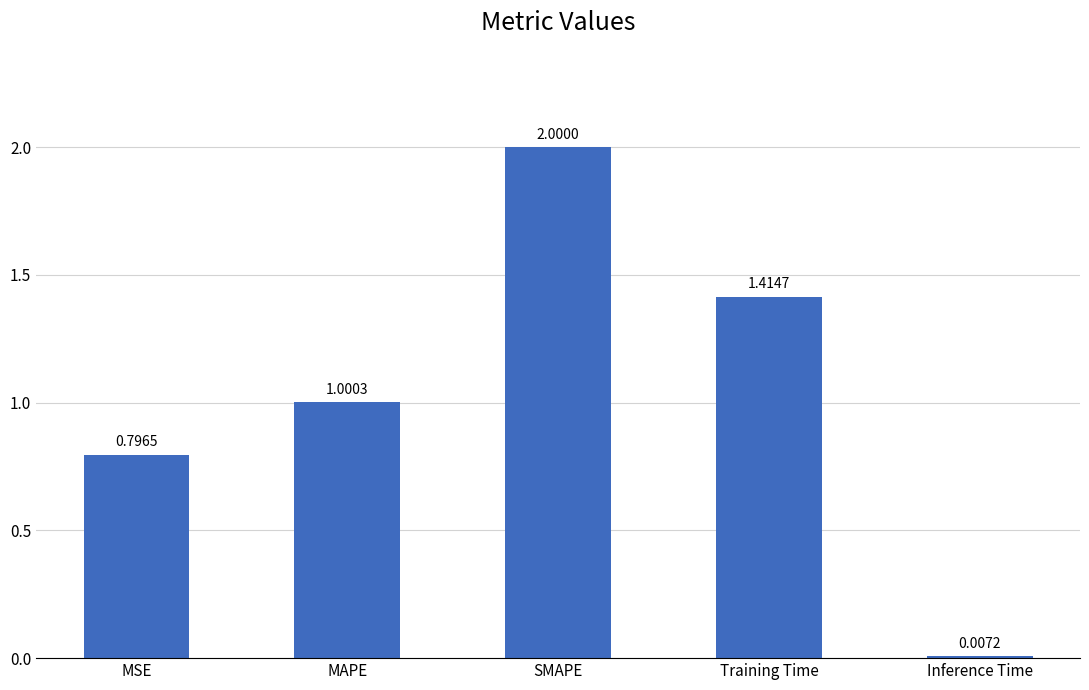

Between MAPE and SMAPE, which is larger?

SMAPE